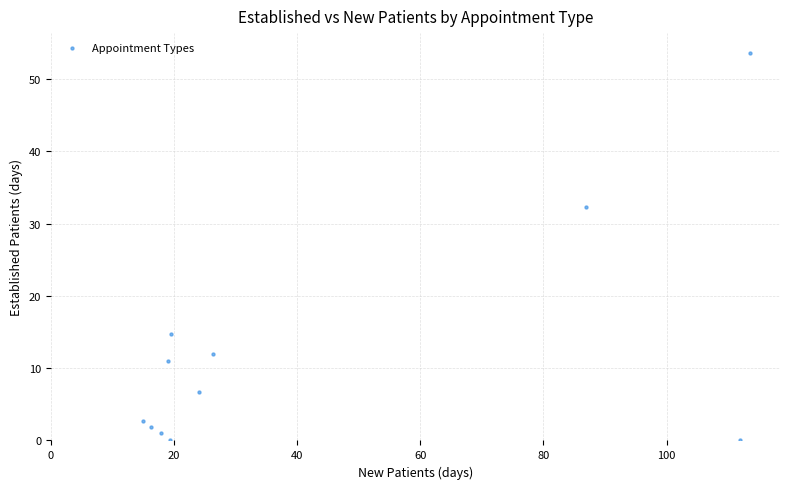

What Y value in the scatter plot is closest to 26?

32.3